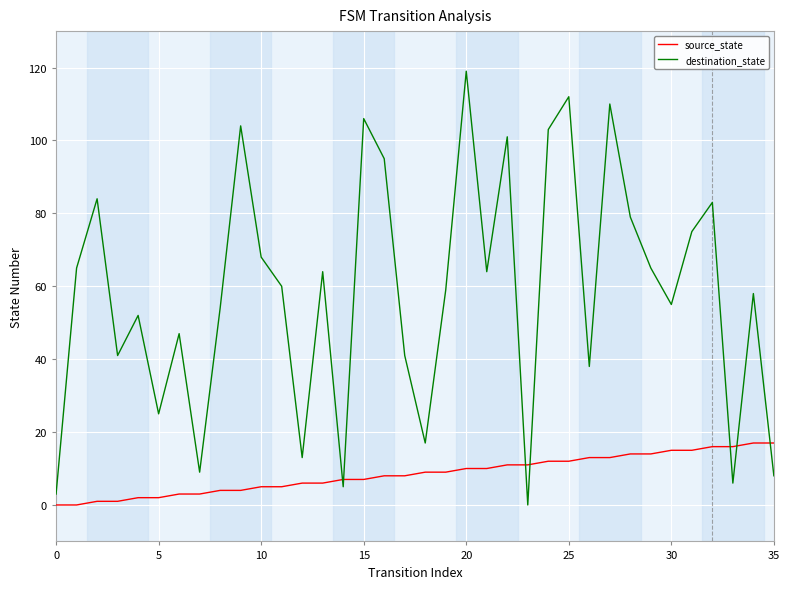

Reading right to left, list all the values displayed in this chart.

source_state: 17	17	16	16	15	15	14	14	13	13	12	12	11	11	10	10	9	9	8	8	7	7	6	6	5	5	4	4	3	3	2	2	1	1	0	0
destination_state: 8	58	6	83	75	55	65	79	110	38	112	103	0	101	64	119	59	17	41	95	106	5	64	13	60	68	104	54	9	47	25	52	41	84	65	3